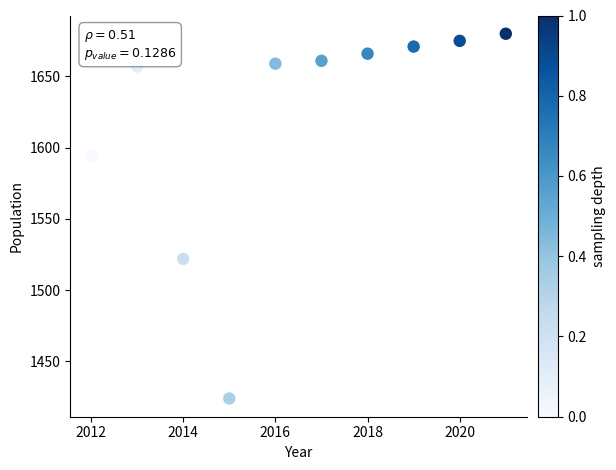

What Y value in the scatter plot is closest to 1552?

1522